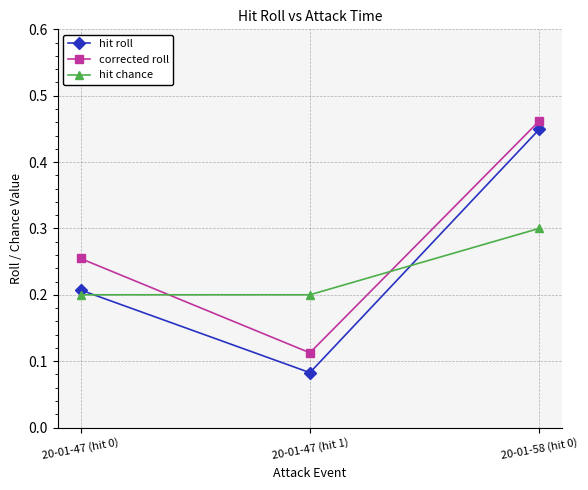

How many hit chance values are between 0 and 1?

3